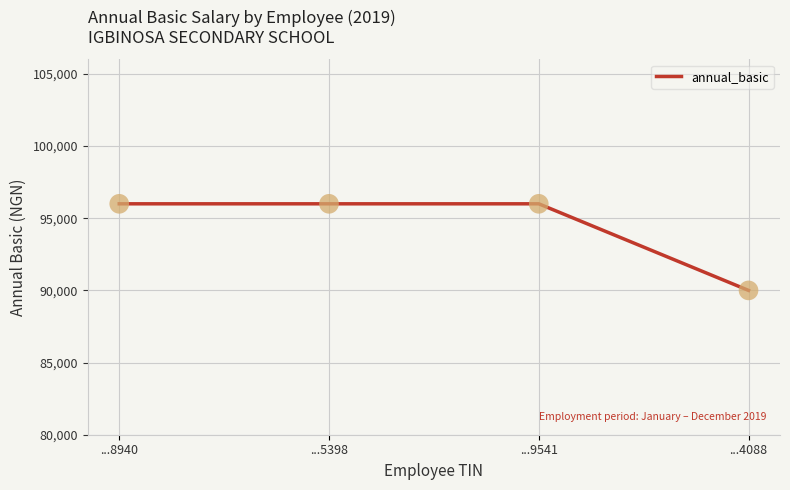

Approximately how many times larger is the value at ...8940 compared to ...4088?

1.1